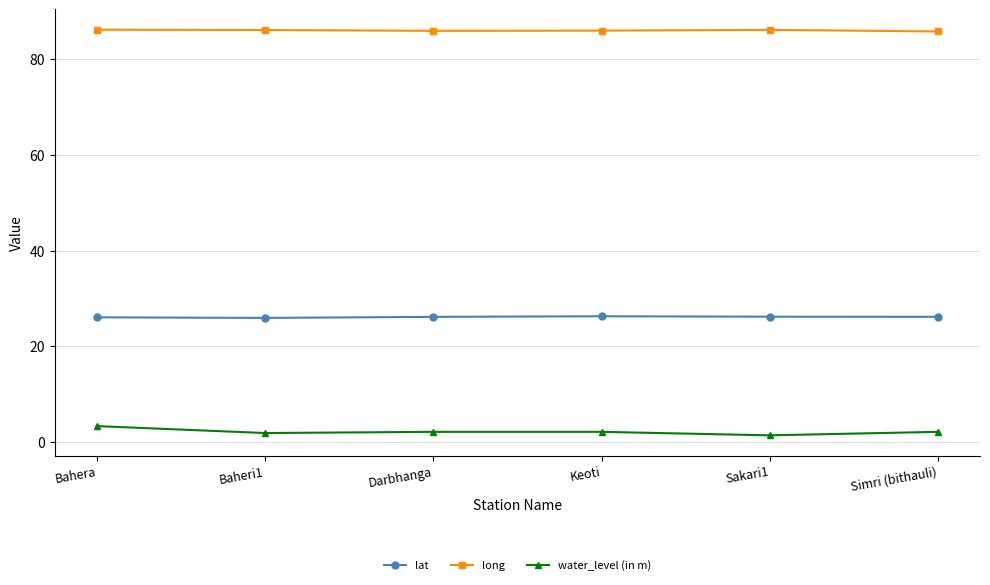

True or false: water_level (in m) and long intersect in this chart.

False